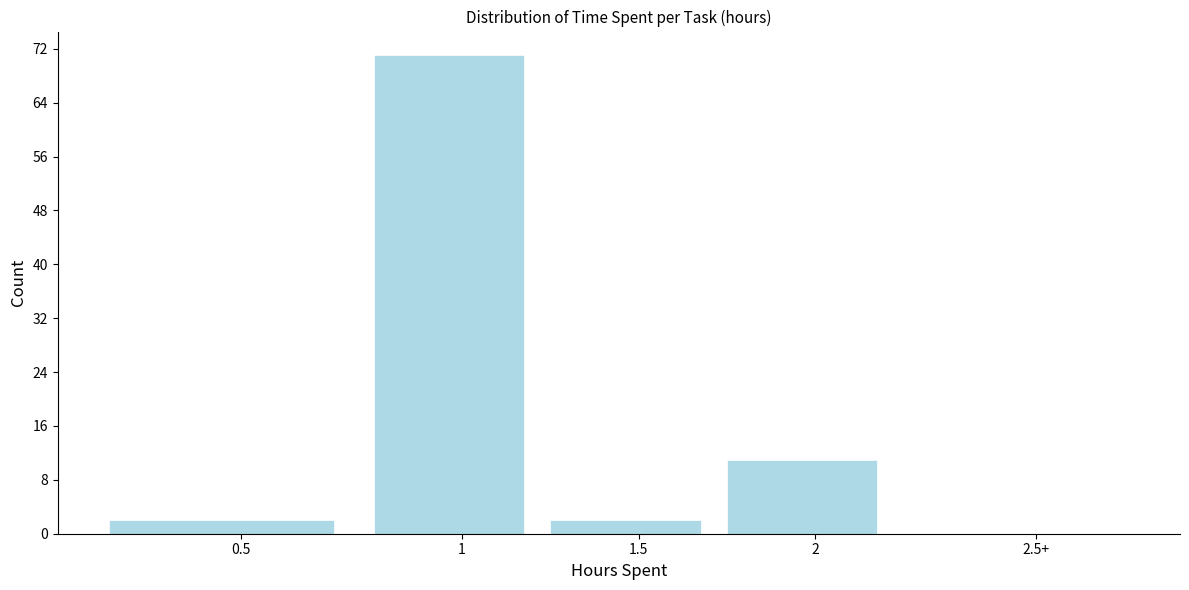

Reading right to left, transcribe all the data shown in this chart.

2.5+=0	2=11	1.5=2	1=71	0.5=2